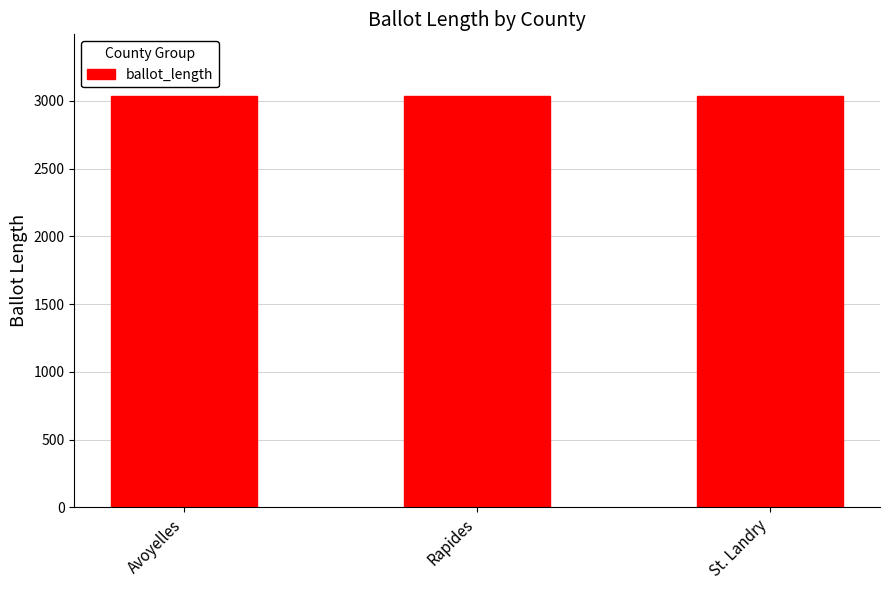

What is the label of the 3rd bar from the left?

St. Landry